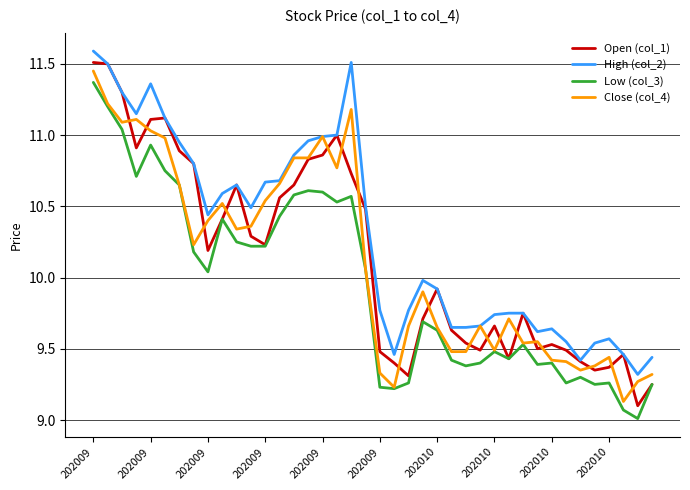

Which series has the largest total across all categories?

High (col_2)